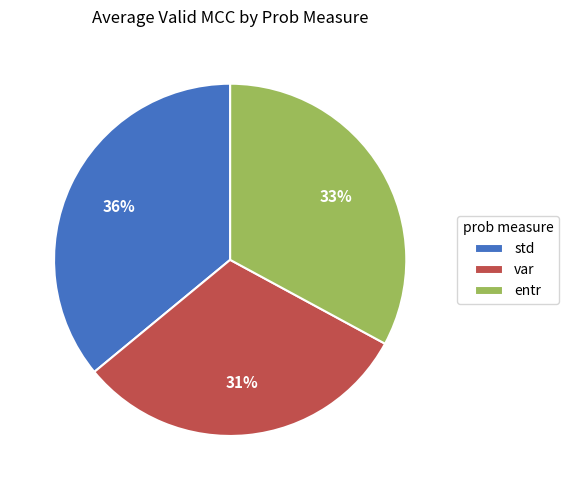

The std slice represents 25% of the pie. True or false?

False